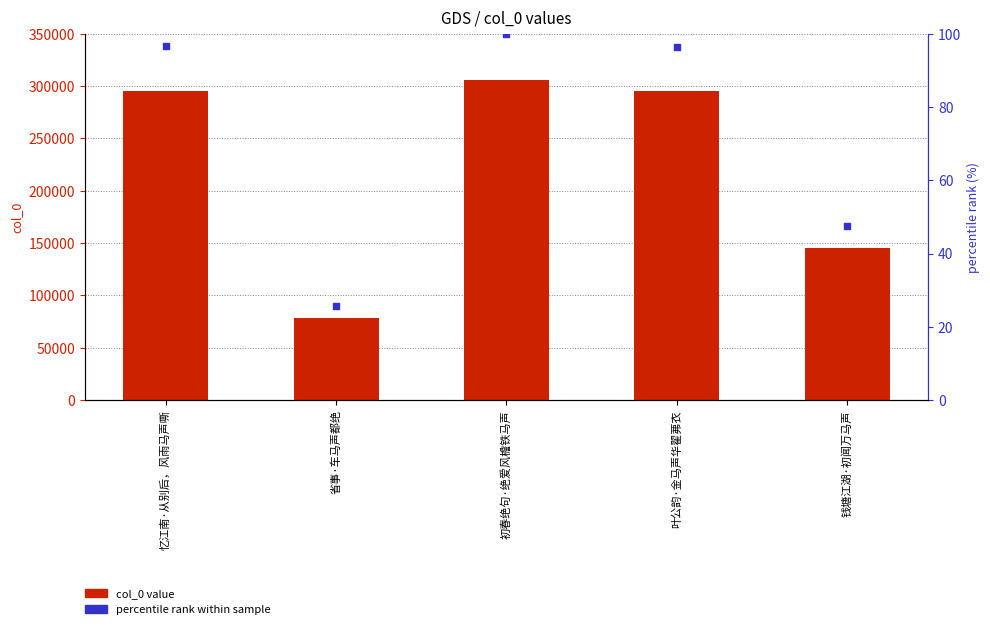

Which series has the largest total across all categories?

col_0 value